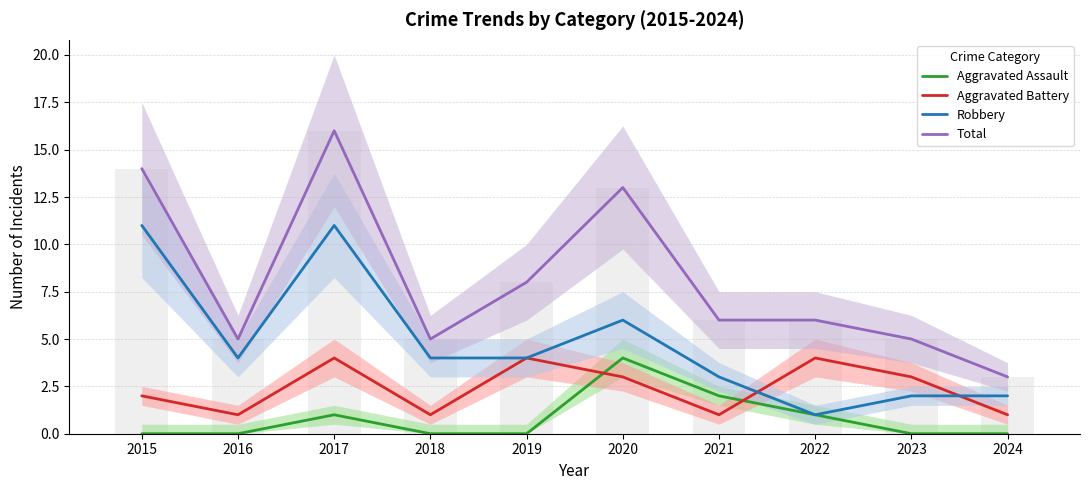

Where is Aggravated Battery nearest to the value 2?

2015